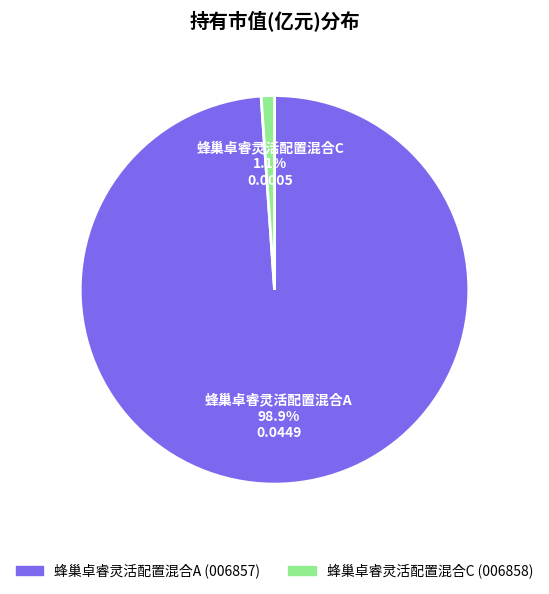

True or false: 蜂巢卓睿灵活配置混合C accounts for 11% of the total.

False